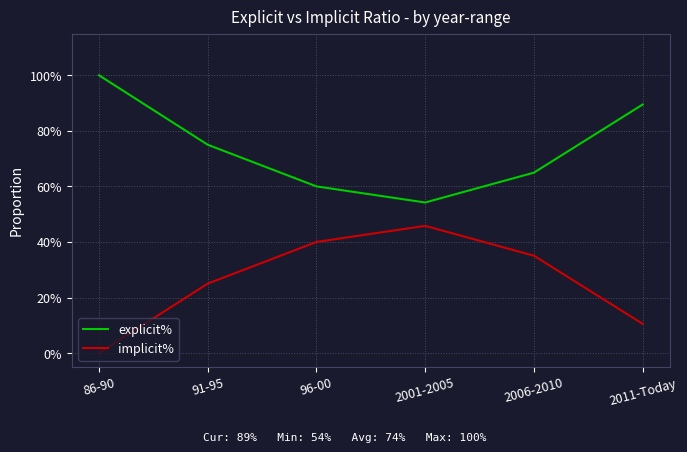

Does the chart have visible grid lines?

Yes